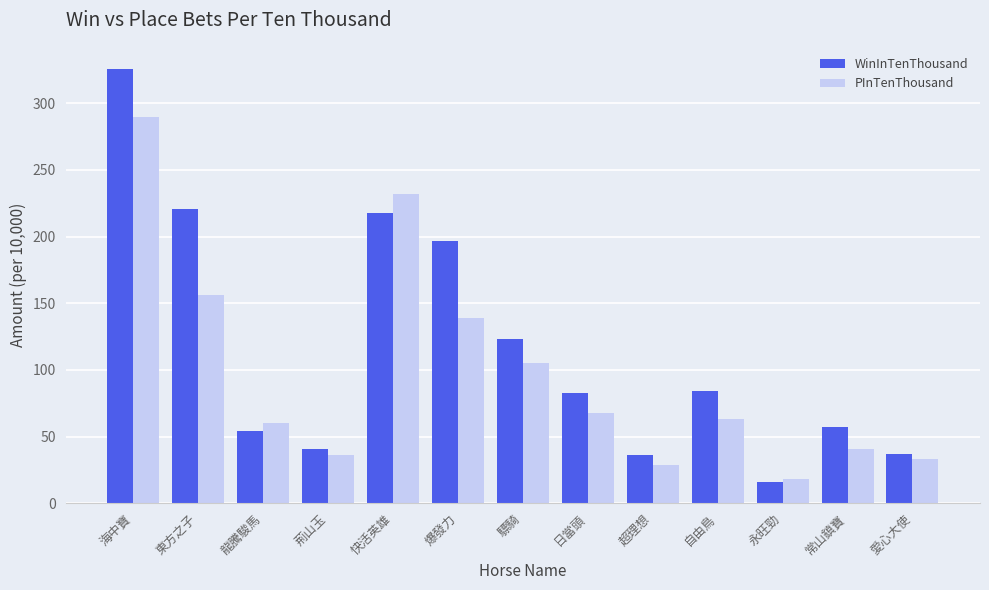

What is the label of the 12th bar from the left?

常山鎮寶